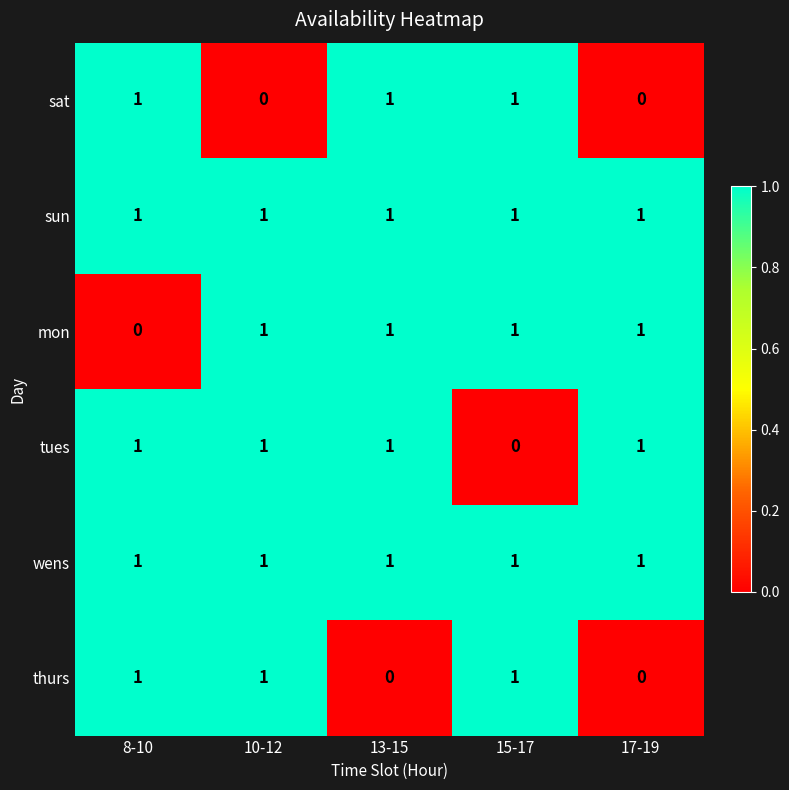

At how many categories does at least one series exceed 0?

5